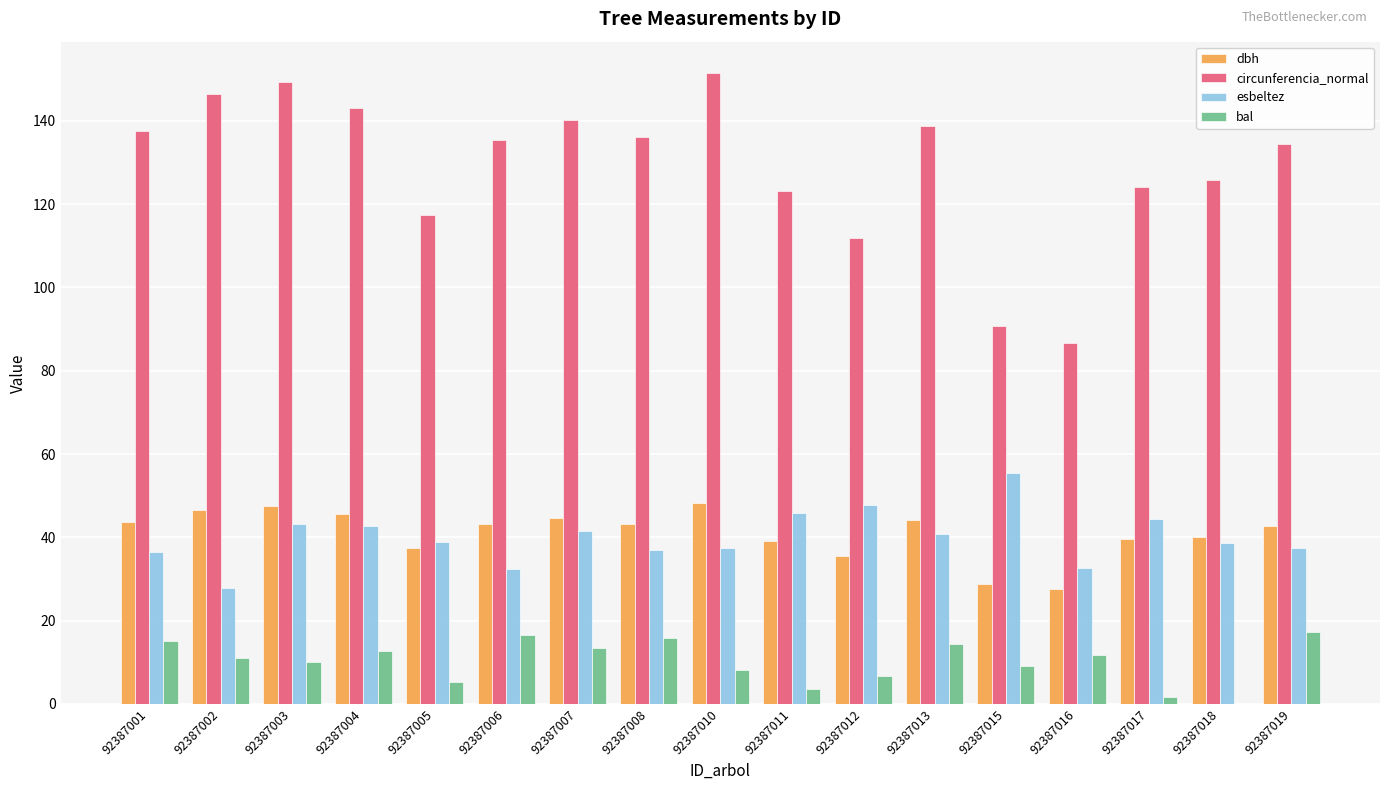

What is the greatest value displayed?

151.4